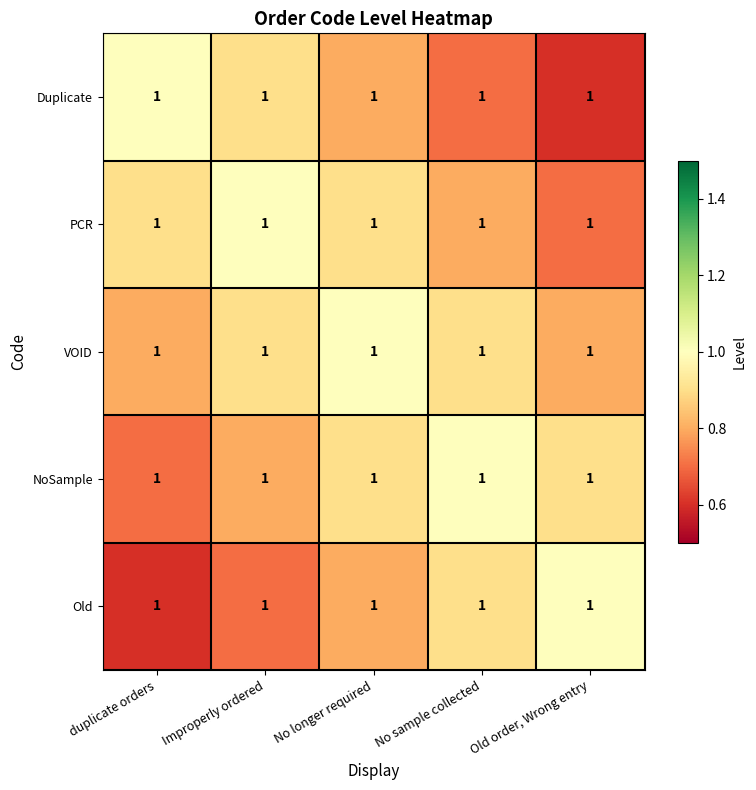

The VOID series shows 1.1 at Old order, Wrong entry. True or false?

False